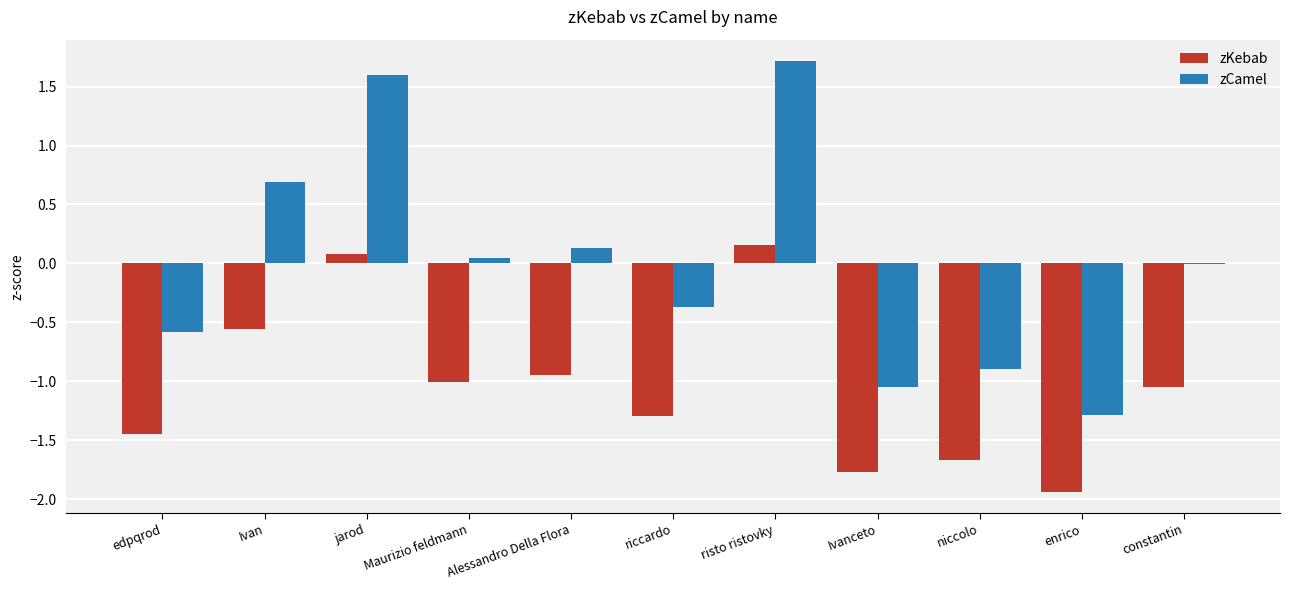

What is the sum of all zKebab values?

-11.4